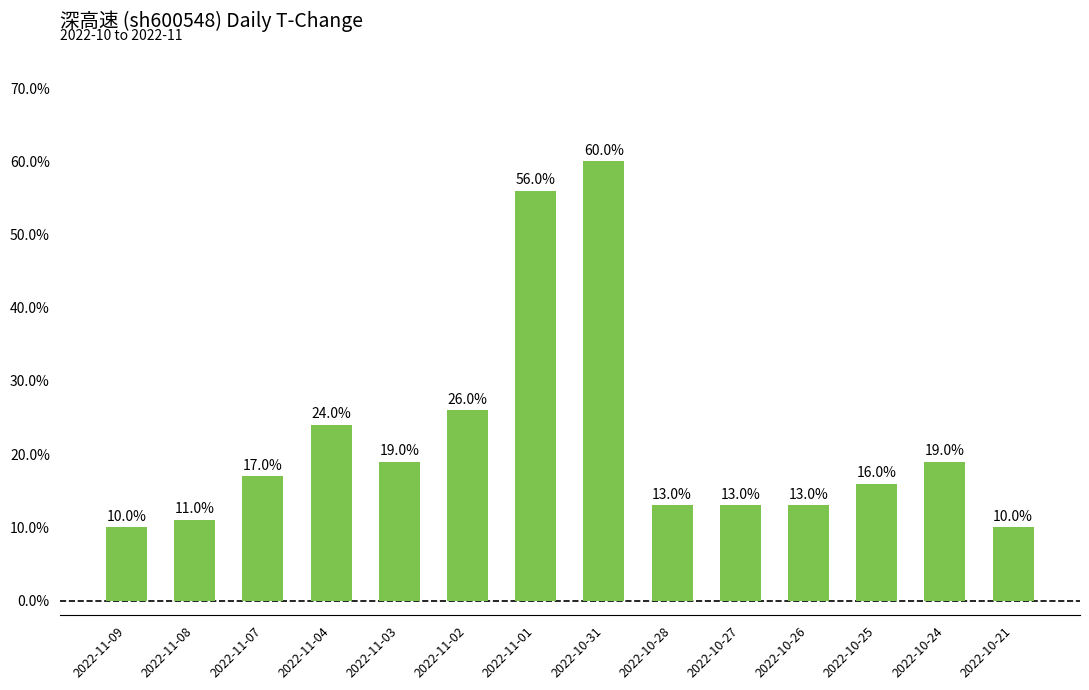

What is the smallest value displayed?

0.1